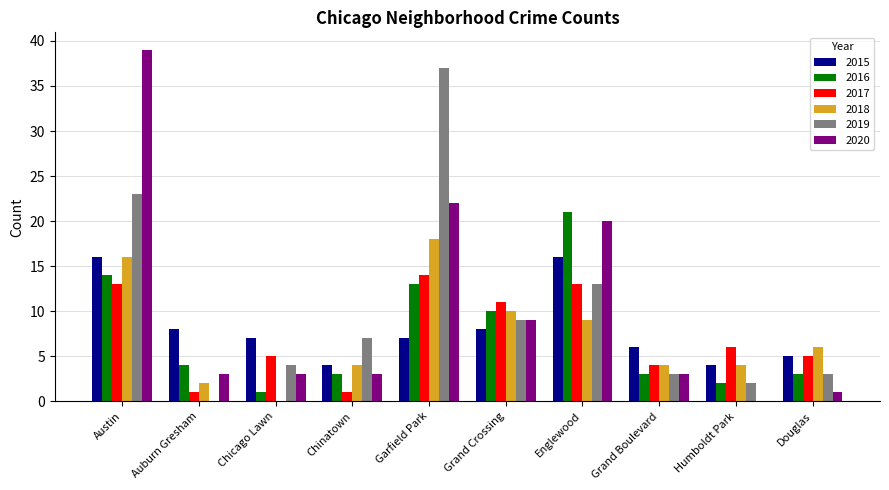

What is the sum of all 2018 values?

73